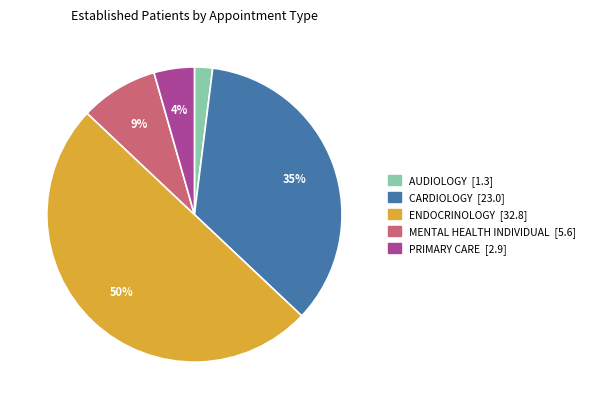

To the nearest percent, what is the combined percentage of CARDIOLOGY and AUDIOLOGY?

37%